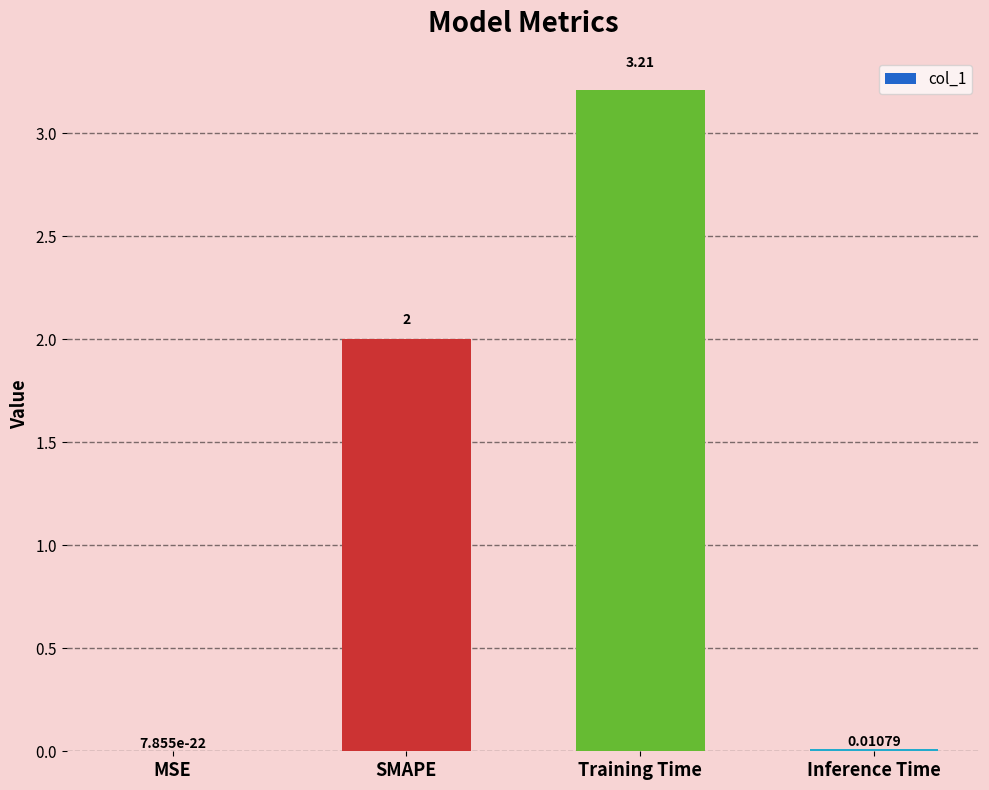

Between Training Time and Inference Time, which is larger?

Training Time